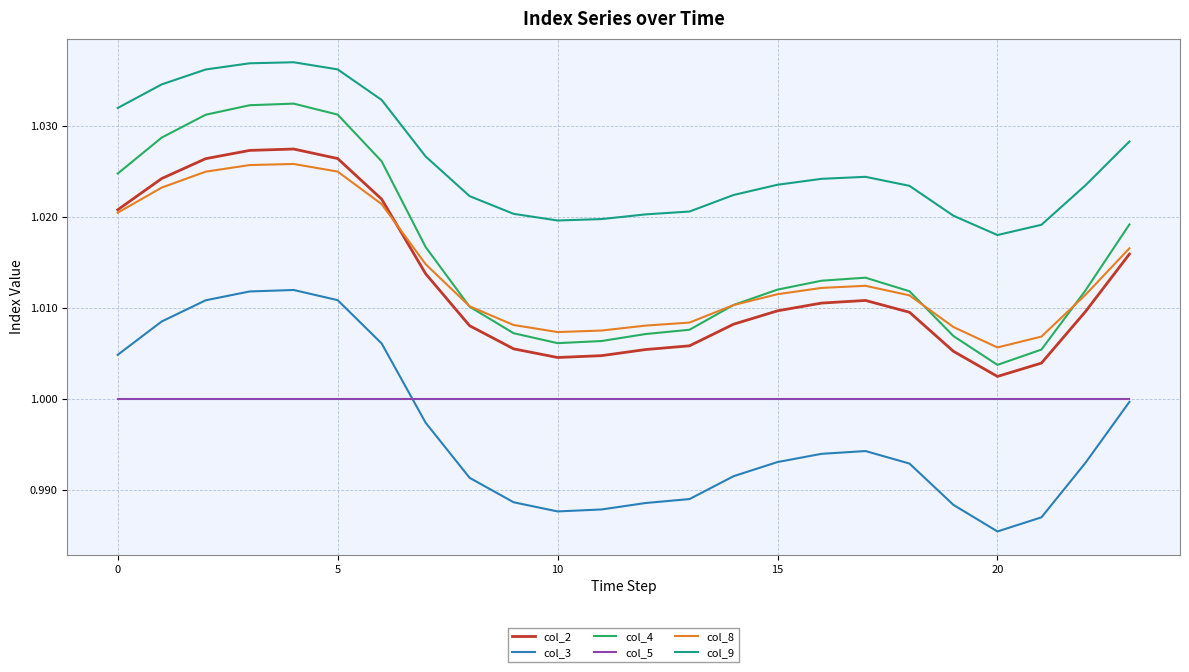

True or false: col_5 and col_9 intersect in this chart.

False